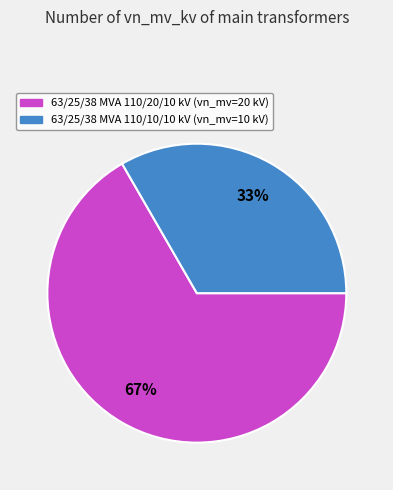

What is the ratio of the value at 63/25/38 MVA 110/10/10 kV to the value at 63/25/38 MVA 110/20/10 kV?

0.5